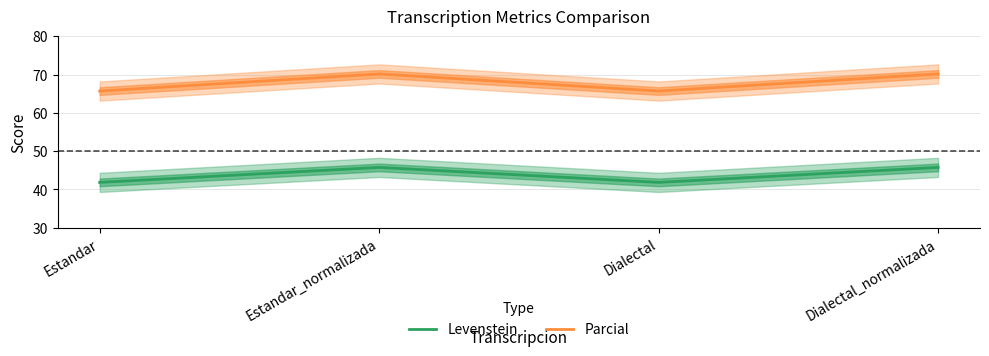

How many data points does each series have?

4